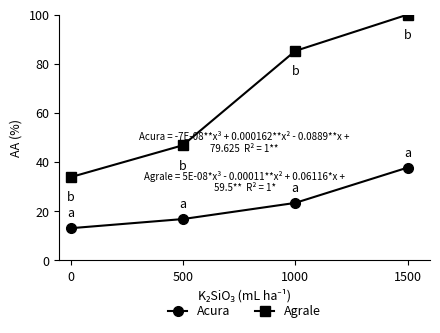

What is the approximate value of Acura at 1000?

23.4